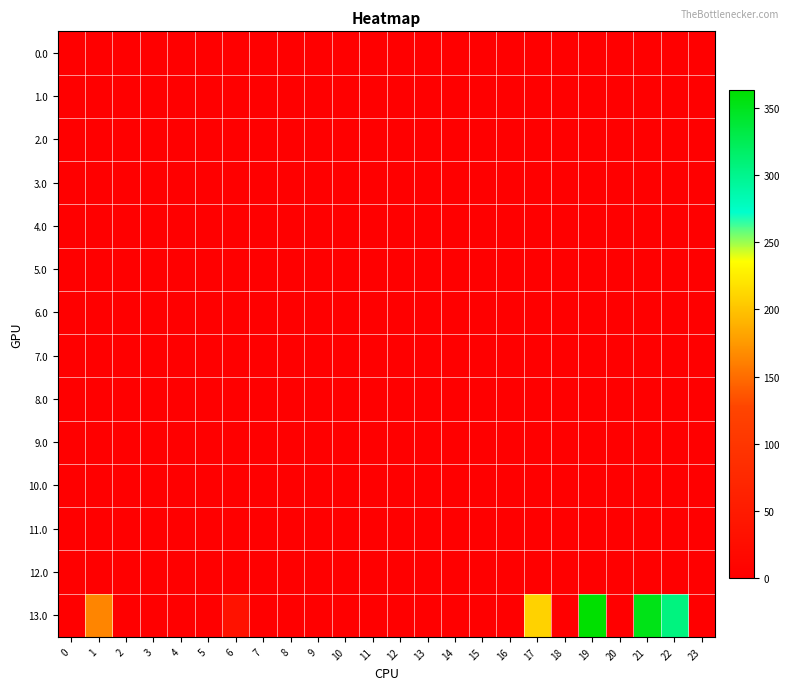

List the series in order of their peak value, lowest first.

0.0, 1.0, 2.0, 3.0, 4.0, 5.0, 6.0, 7.0, 8.0, 9.0, 10.0, 11.0, 12.0, 13.0